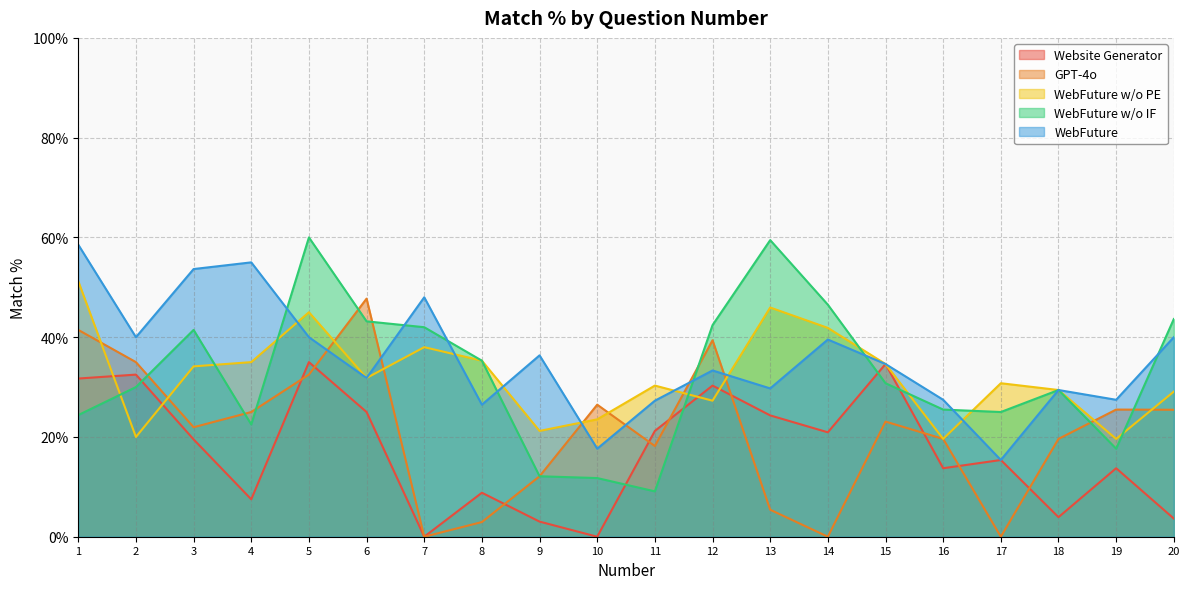

True or false: WebFuture has more than 0 interior local peaks.

True